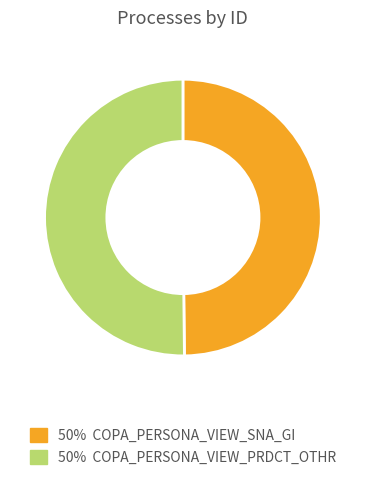

How many slices are in this pie chart?

2